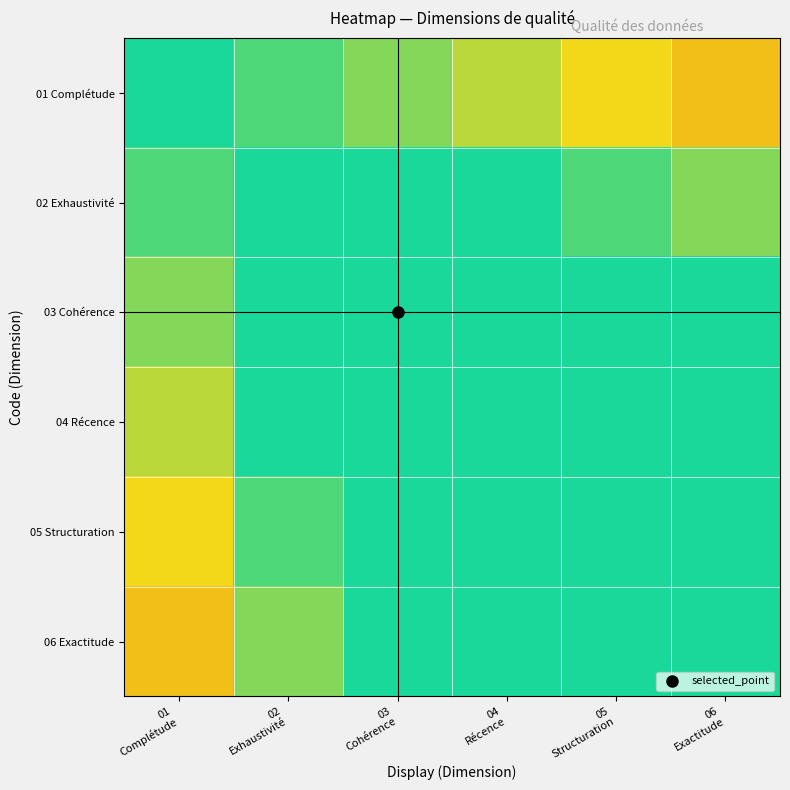

At which category is the sum across all series the highest?

05
Structuration